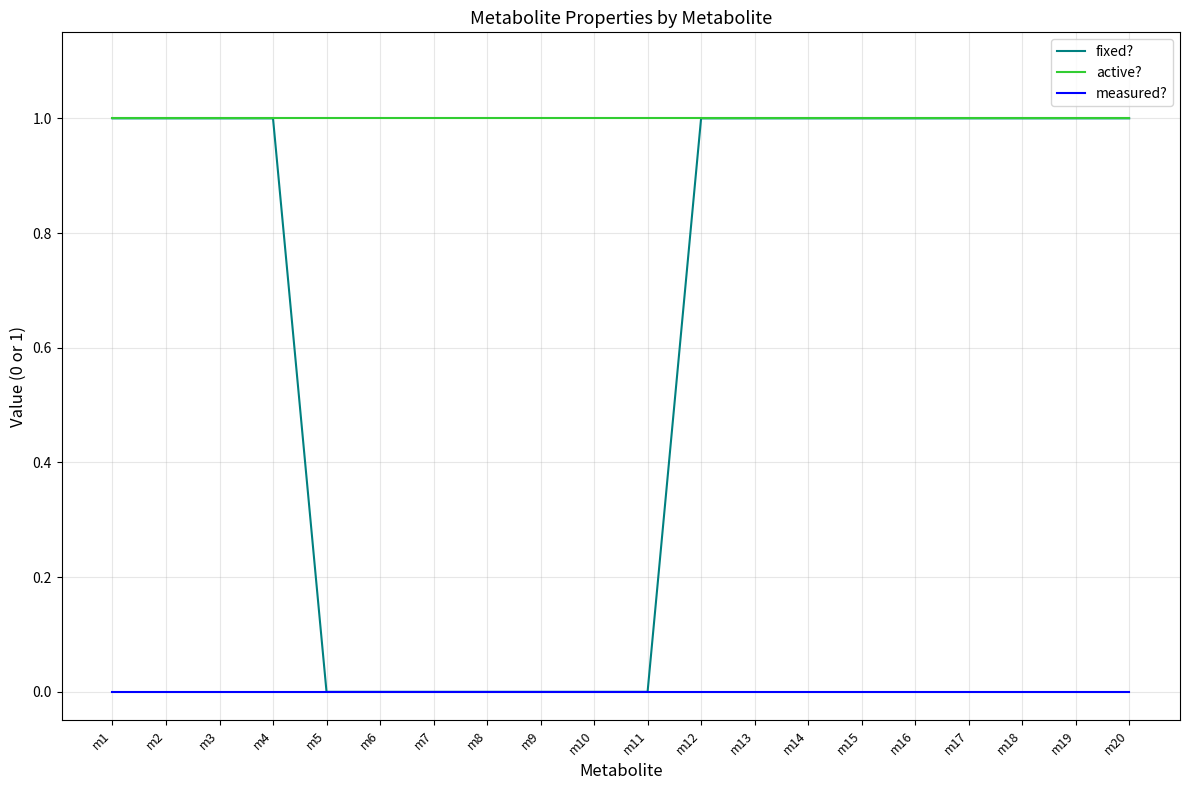

What are all the series names shown in the legend?

fixed?, active?, measured?